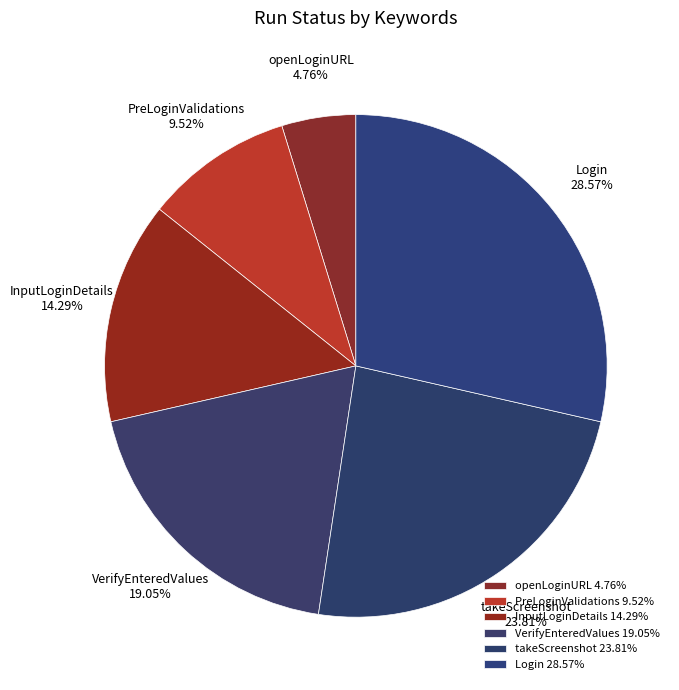

Does InputLoginDetails represent more than half of the total?

No